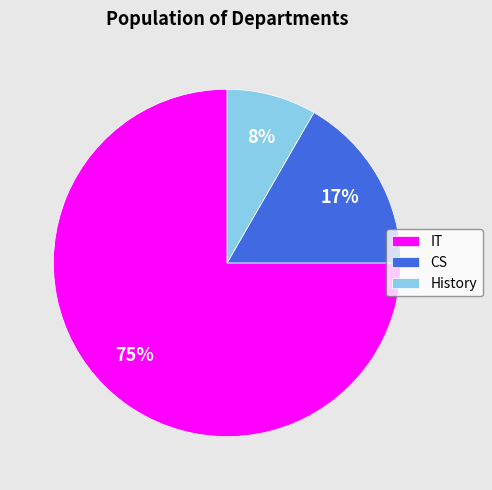

Is it true that History is 1% of the pie?

False